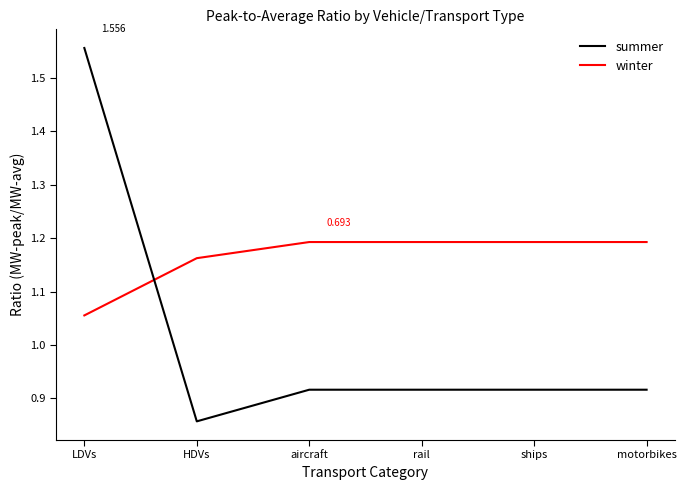

At which category is the sum across all series the highest?

LDVs